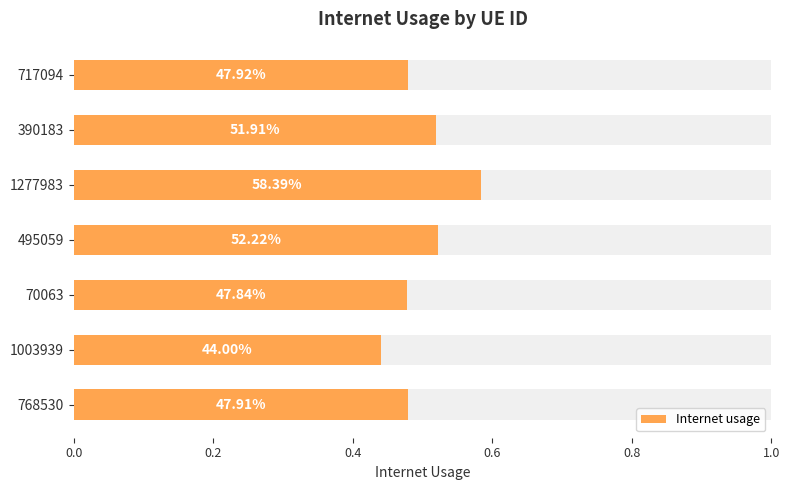

What is the difference between the maximum and minimum values?

0.1